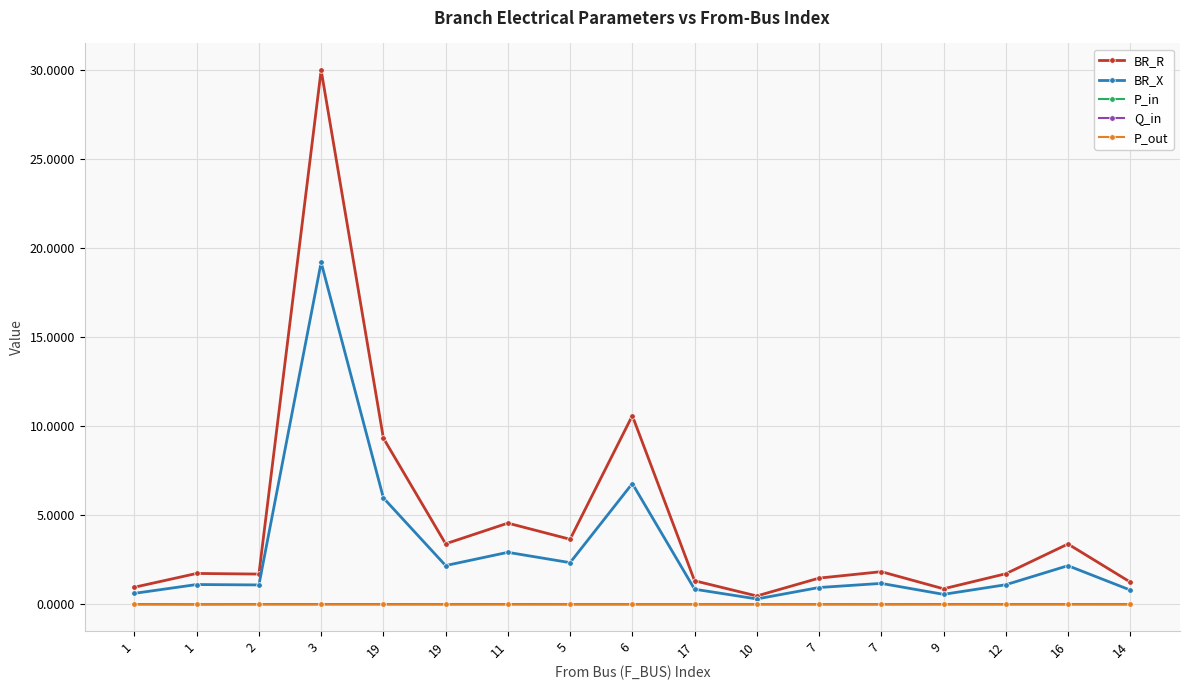

The value of BR_R at 19 is 9.3. True or false?

True